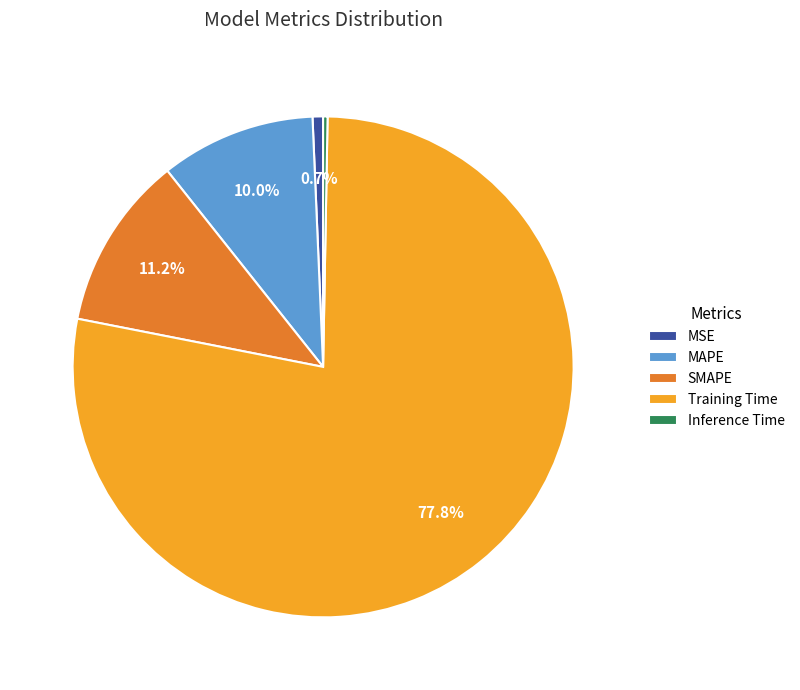

To the nearest percent, what portion does MAPE represent?

10%